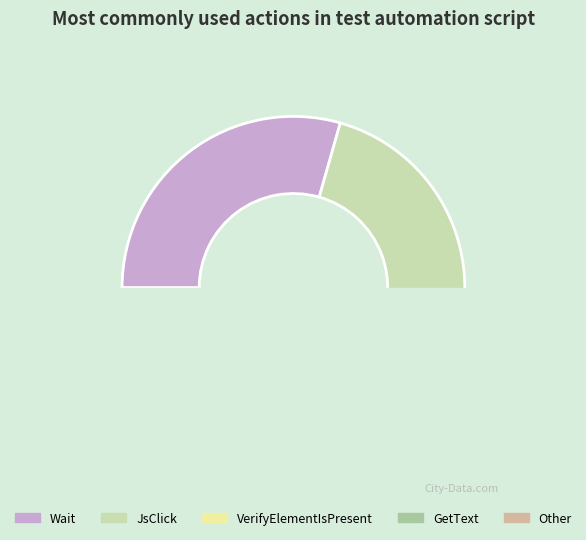

Count the number of slices in the pie.

5